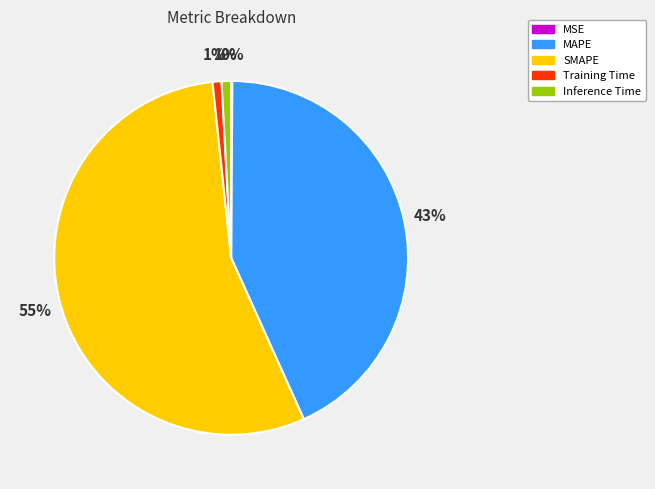

Which category has the biggest portion of the pie?

SMAPE